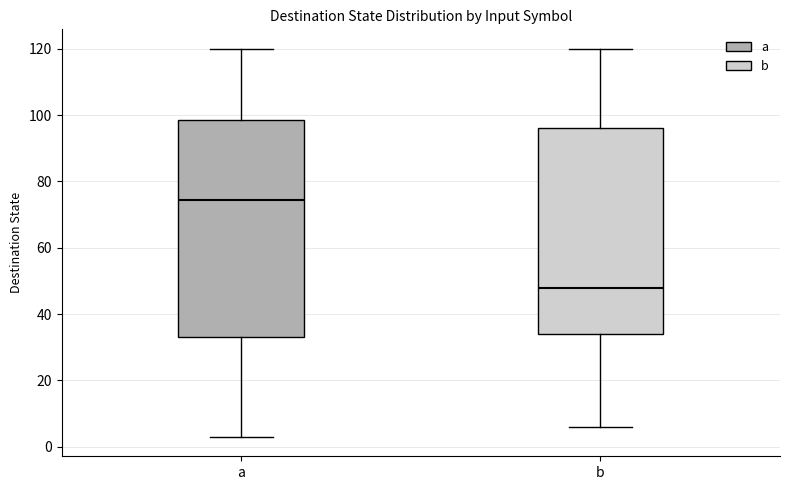

Comparing the boxes themselves (not the whiskers), which one is the tallest?

a